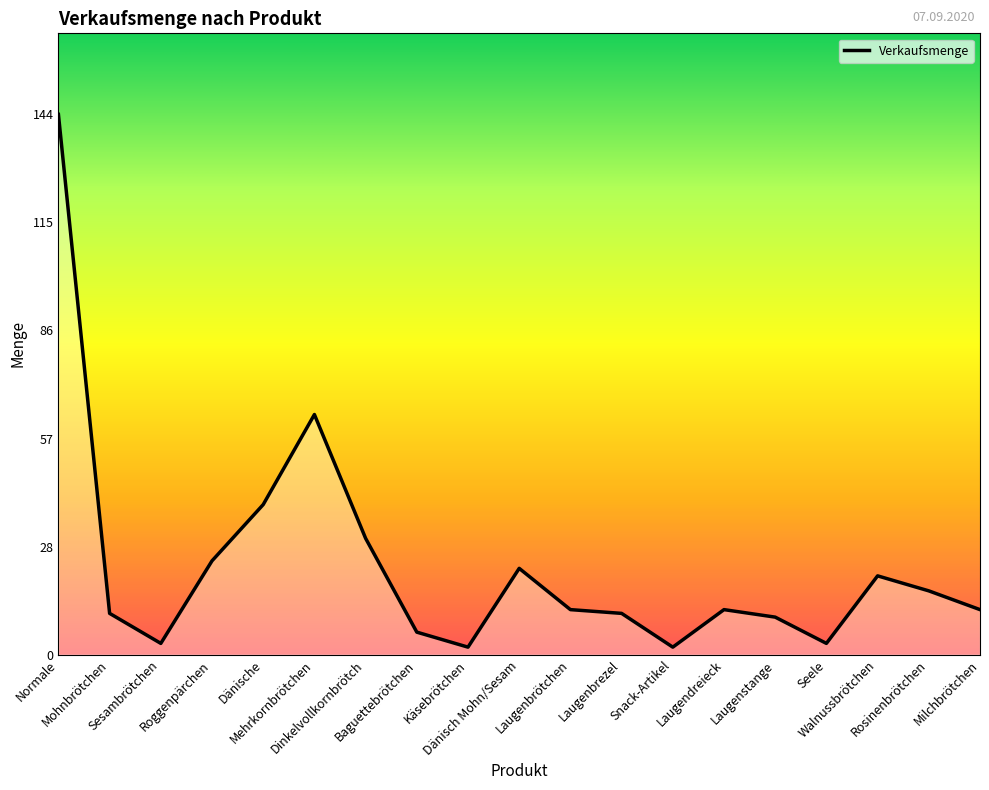

How many interior local valleys (lower than both neighbors) does the data have?

4